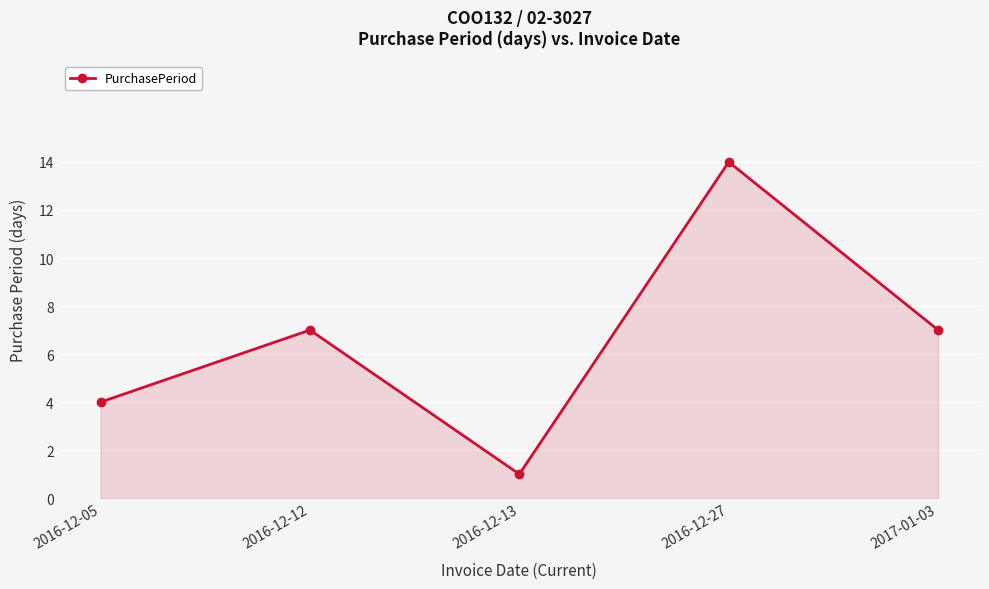

At which category does the chart reach its peak across all series?

2016-12-27